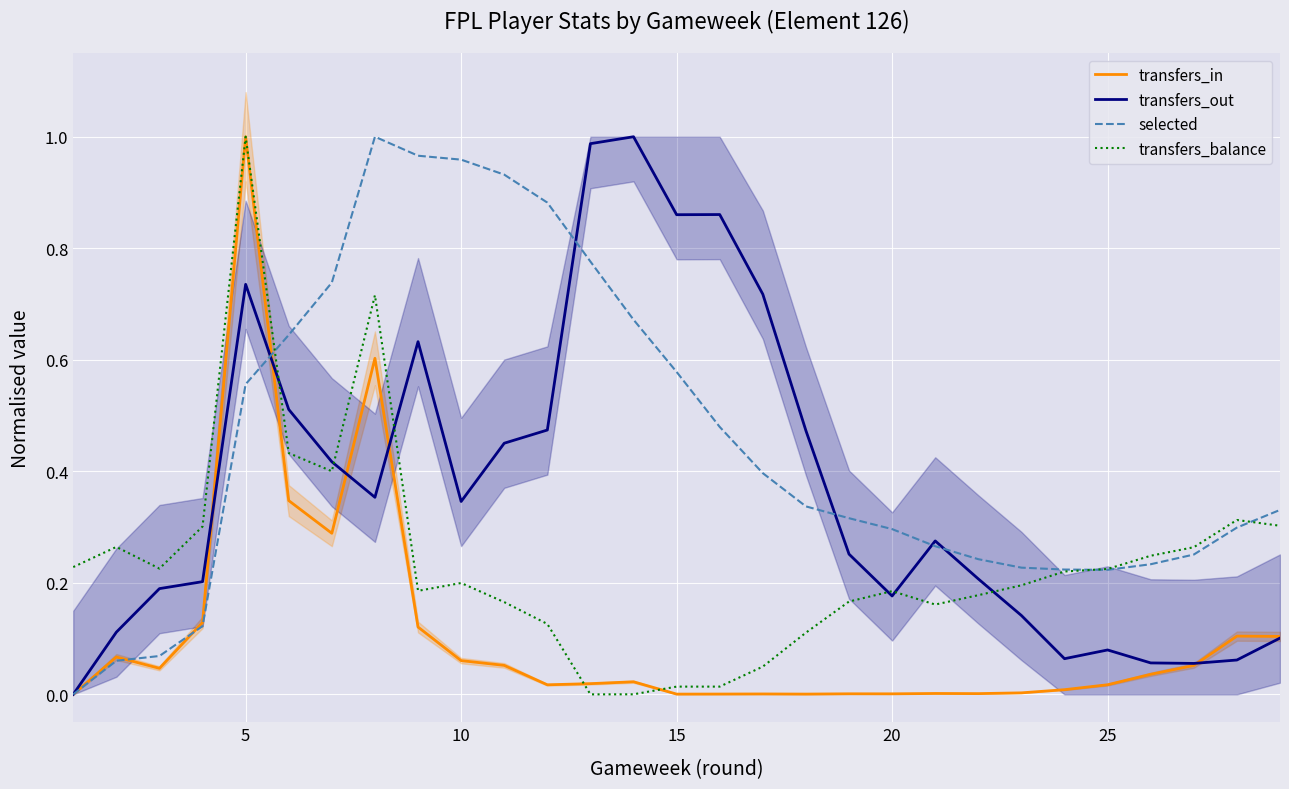

Which series ends up on top after the final intersection of transfers_balance and selected?

selected